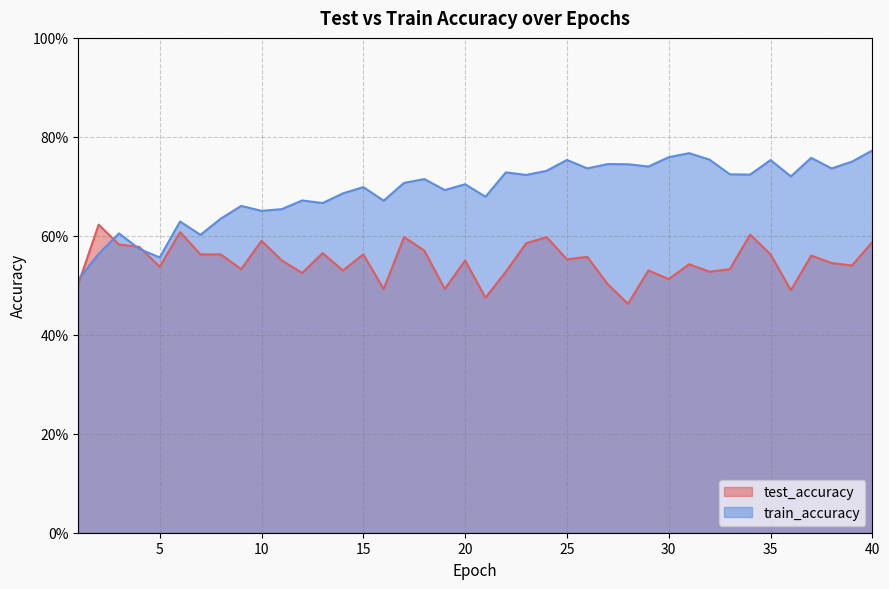

At which category does train_accuracy reach its first local valley?

5